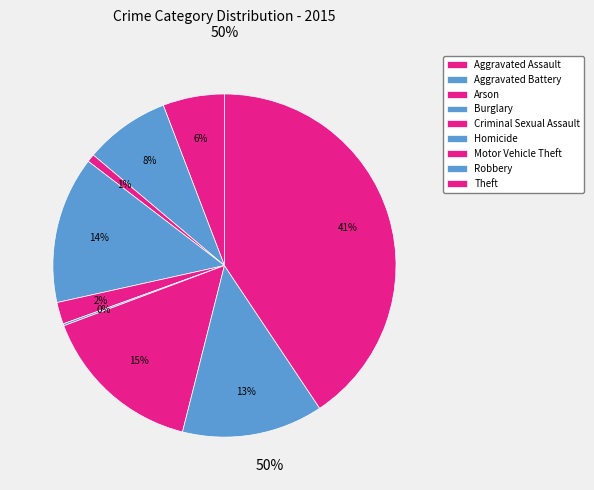

To the nearest percent, what is the combined percentage of Burglary and Motor Vehicle Theft?

29%